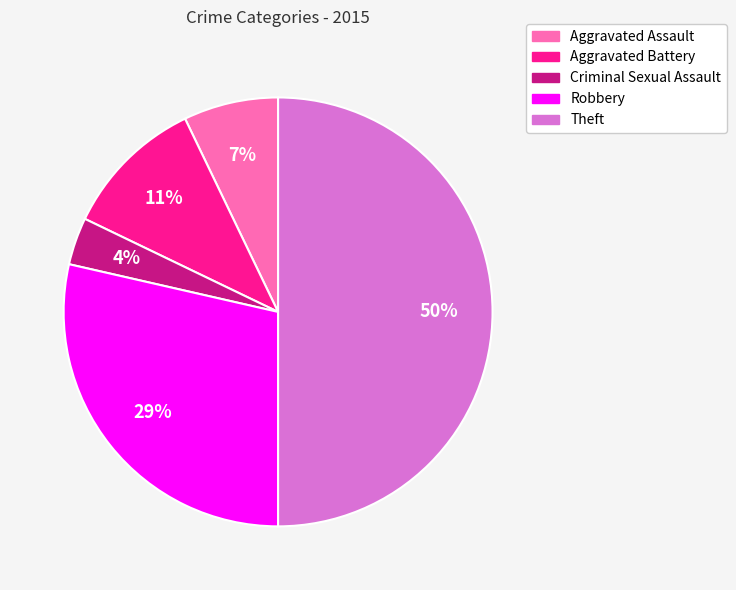

Does Aggravated Battery account for over 50% of the chart?

No